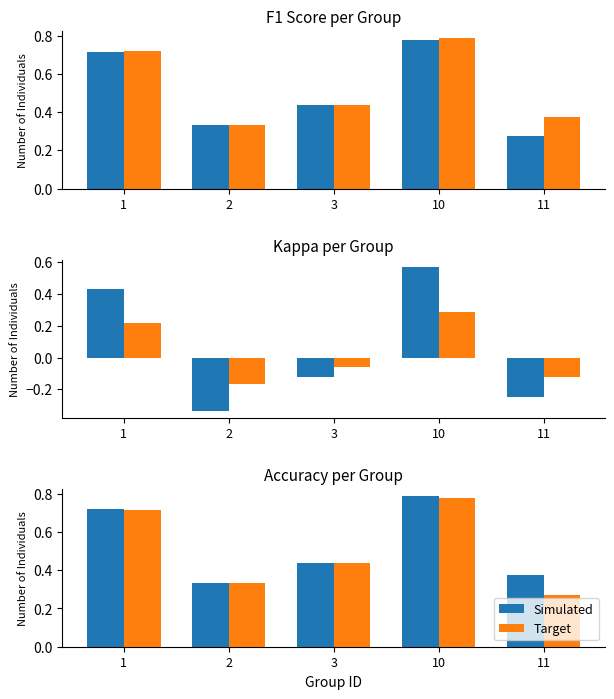

What is the highest value of the Simulated series?

0.8